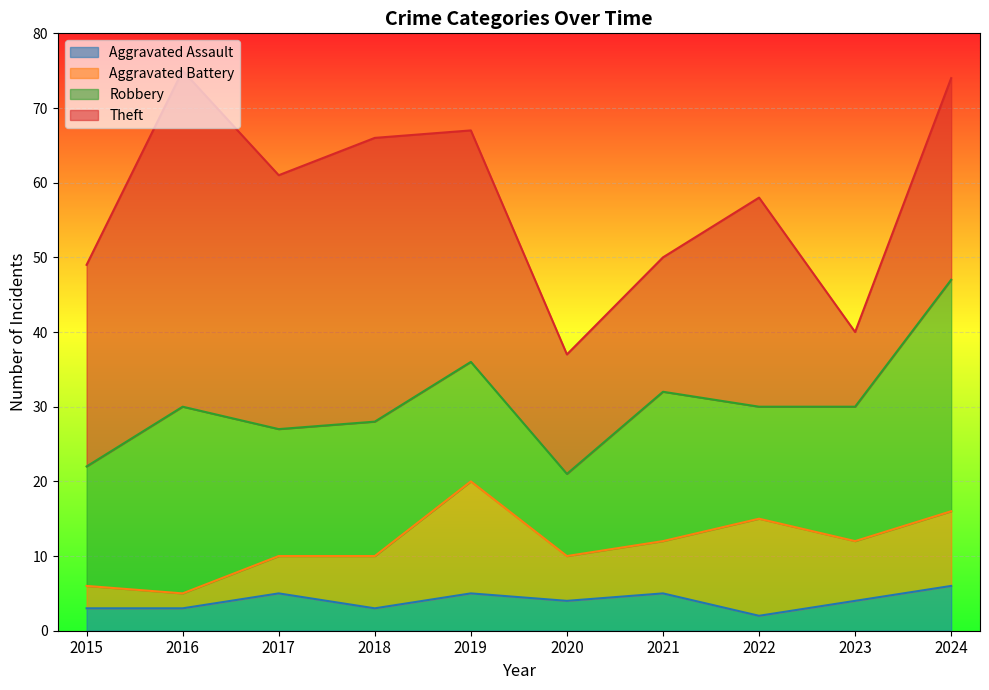

Which category has the highest value across all series?

2016